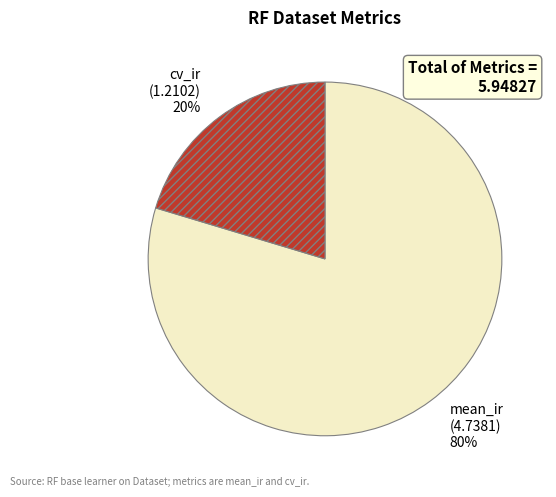

How many slices are in this pie chart?

2